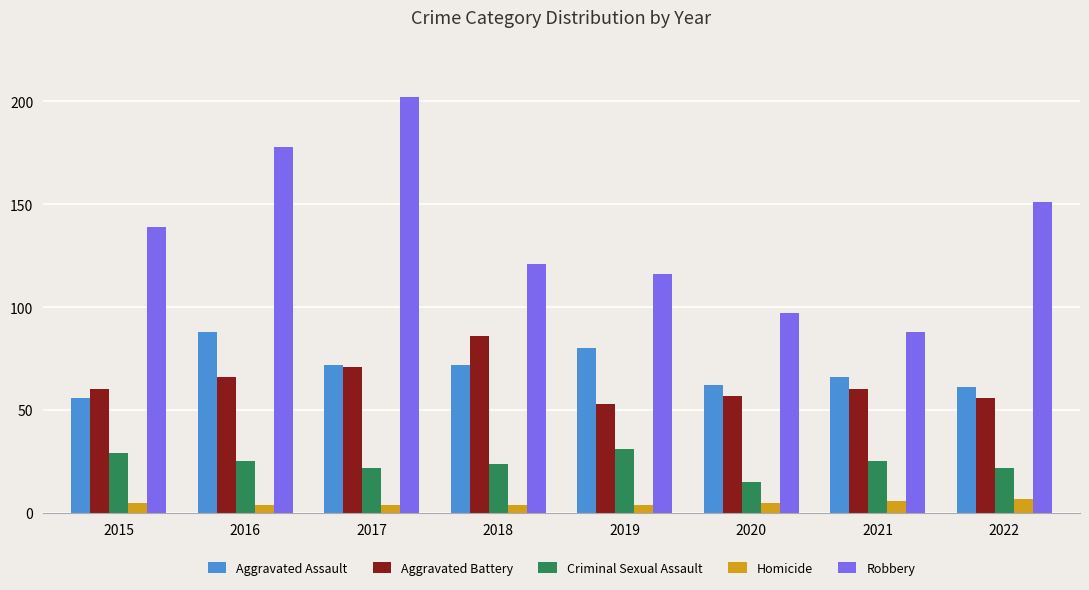

How many categories are shown in the chart?

8